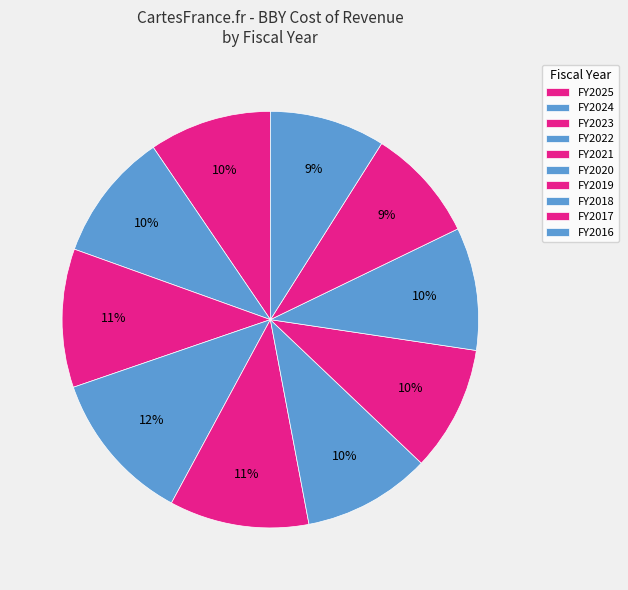

What is the smallest slice in the pie chart?

2017